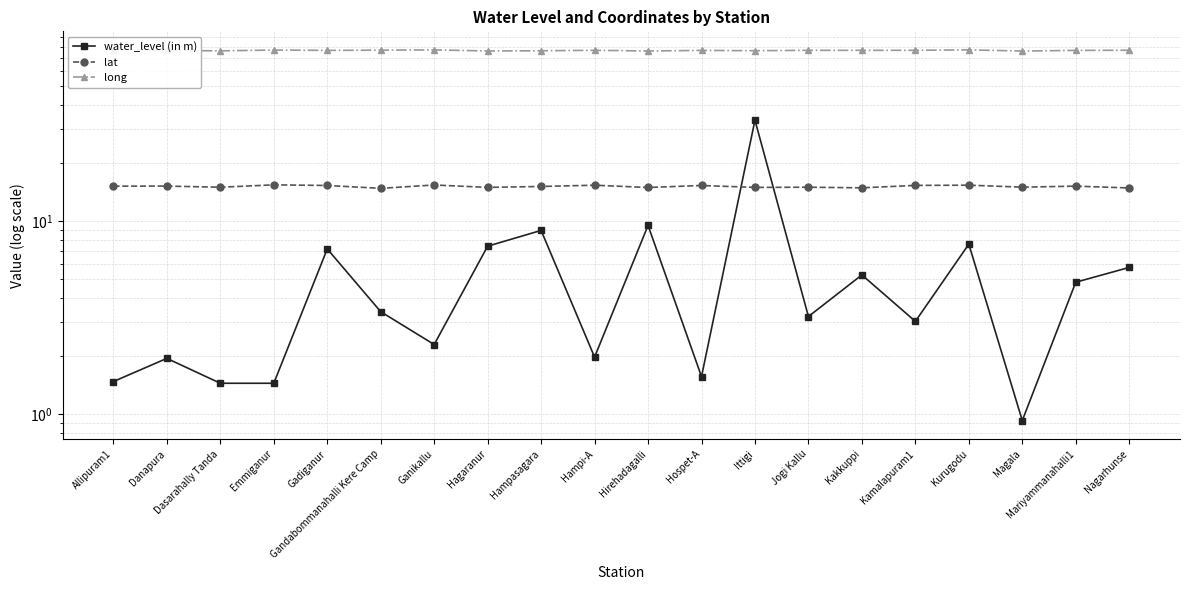

At which category does water_level (in m) reach its first local peak?

Danapura